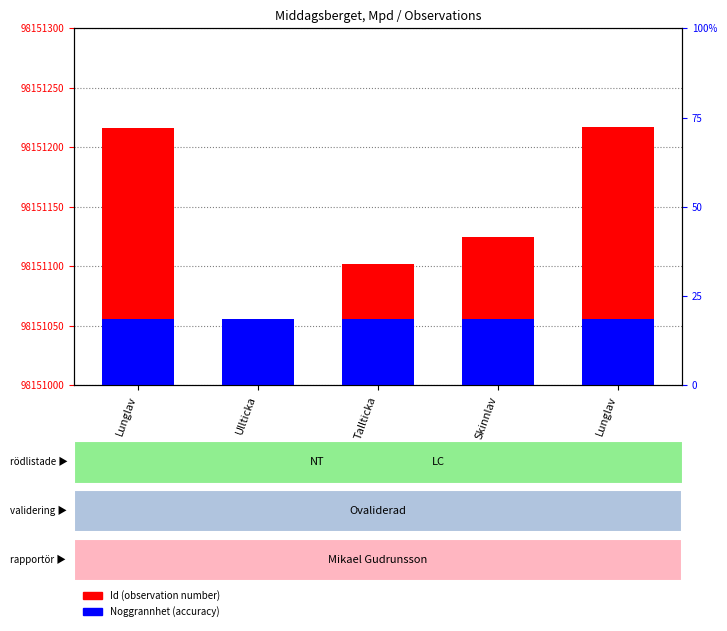

What is the spread (max minus min) of values at Lunglav?

160.0